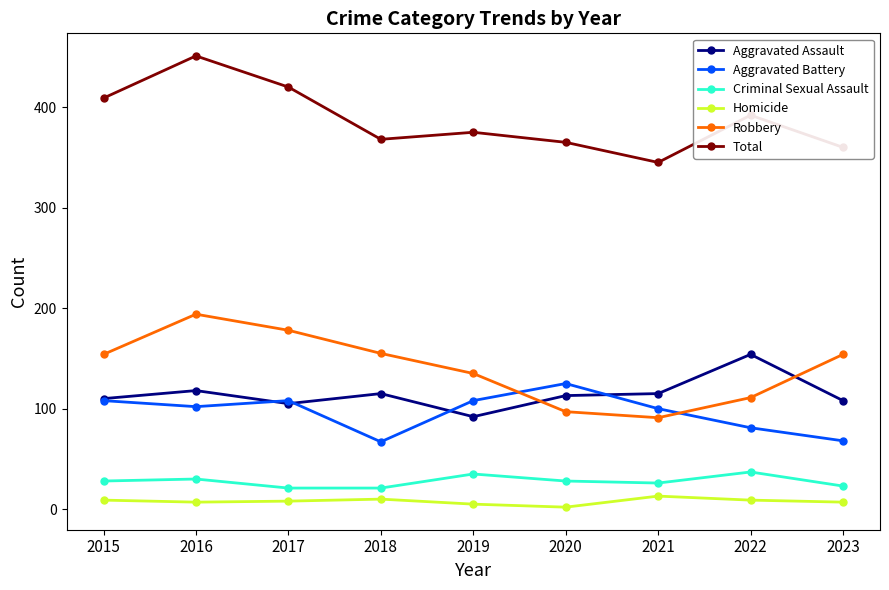

What is the difference between the Aggravated Assault values at 2017 and 2019?

13